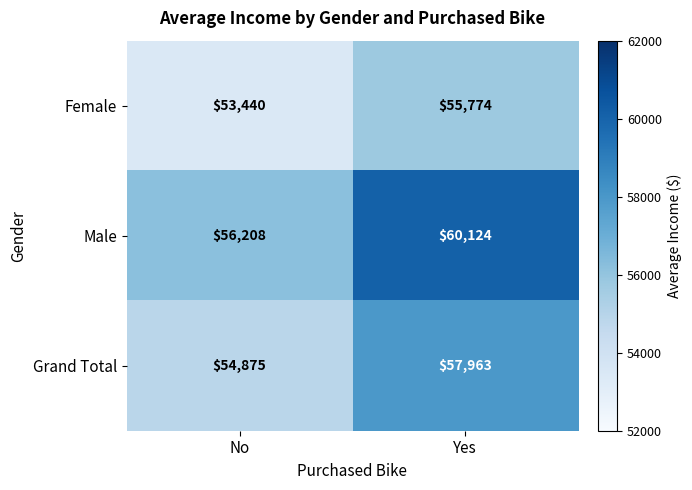

Reading left to right, transcribe all the data shown in this chart.

Female: No=53440	Yes=55774
Male: No=56208	Yes=60124
Grand Total: No=54875	Yes=57963